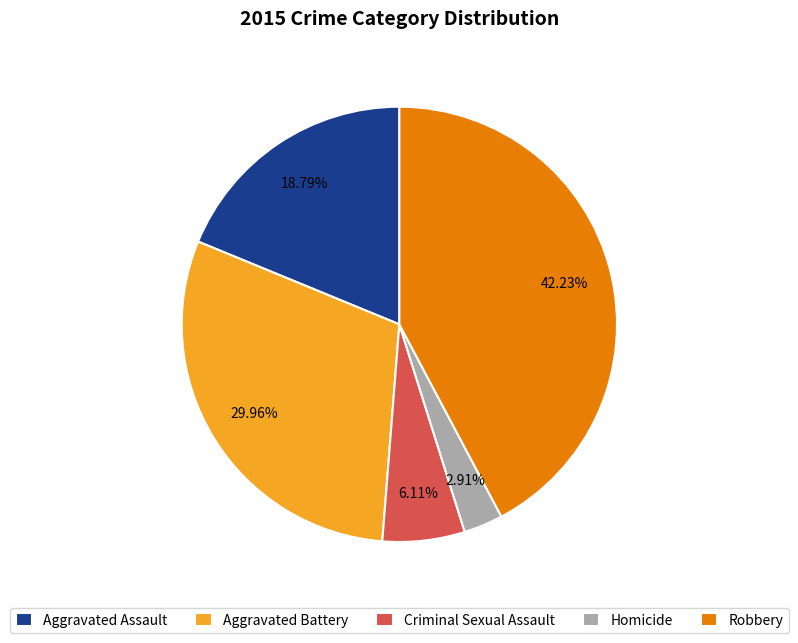

Is it true that Aggravated Assault is 19% of the pie?

True